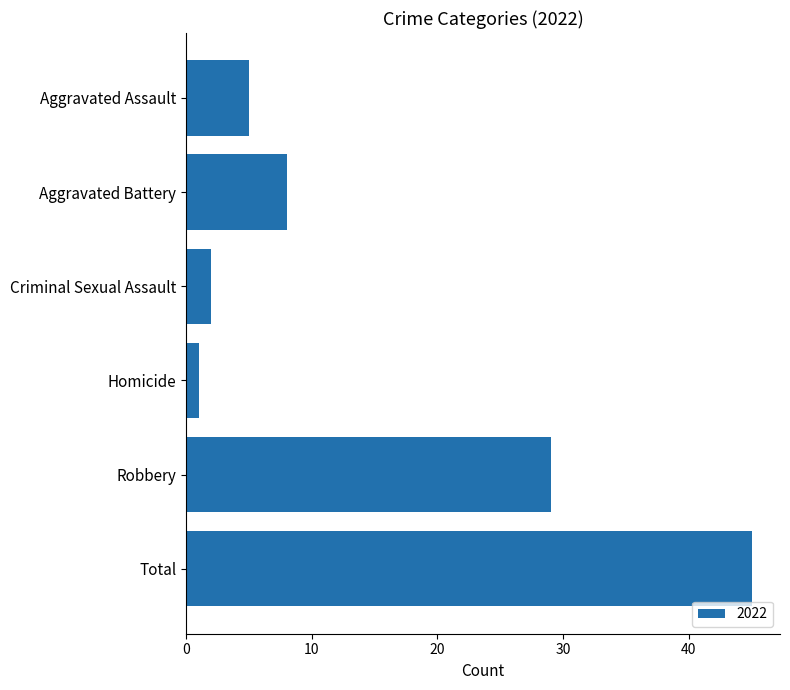

What is the difference between the maximum and minimum values?

44